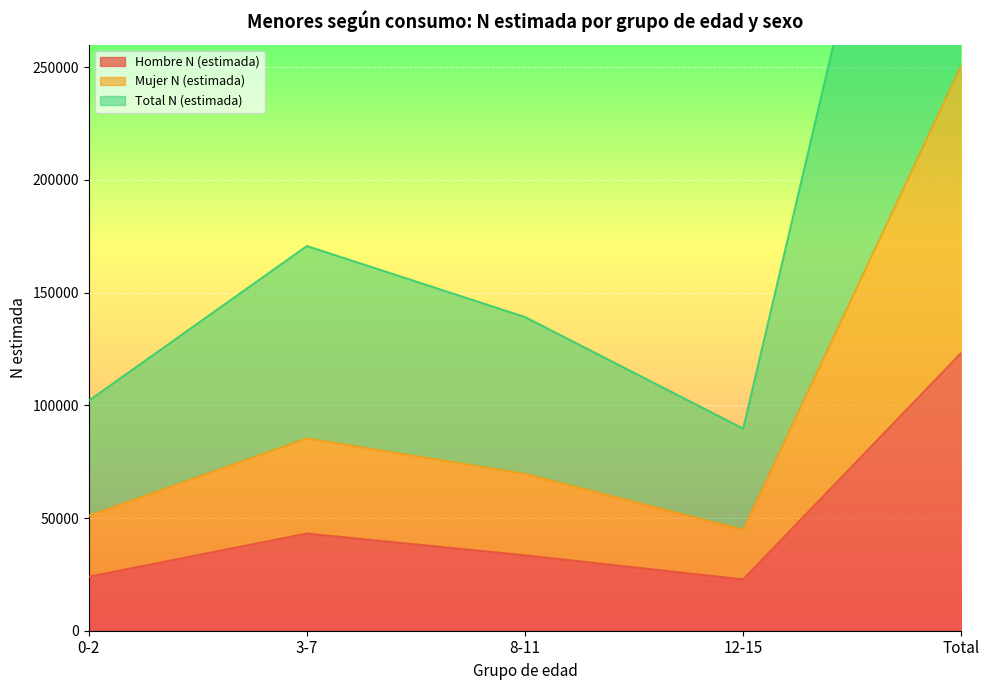

What is the greatest value displayed?

501474